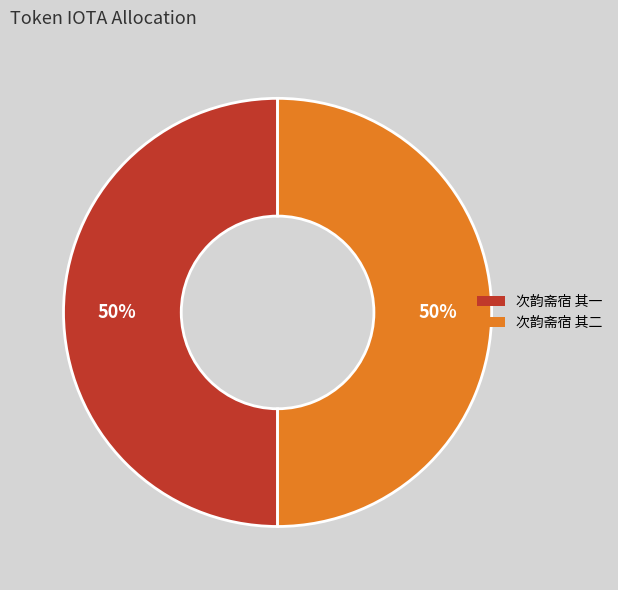

What is the ratio of the value at 次韵斋宿 其二 to the value at 次韵斋宿 其一?

1.0